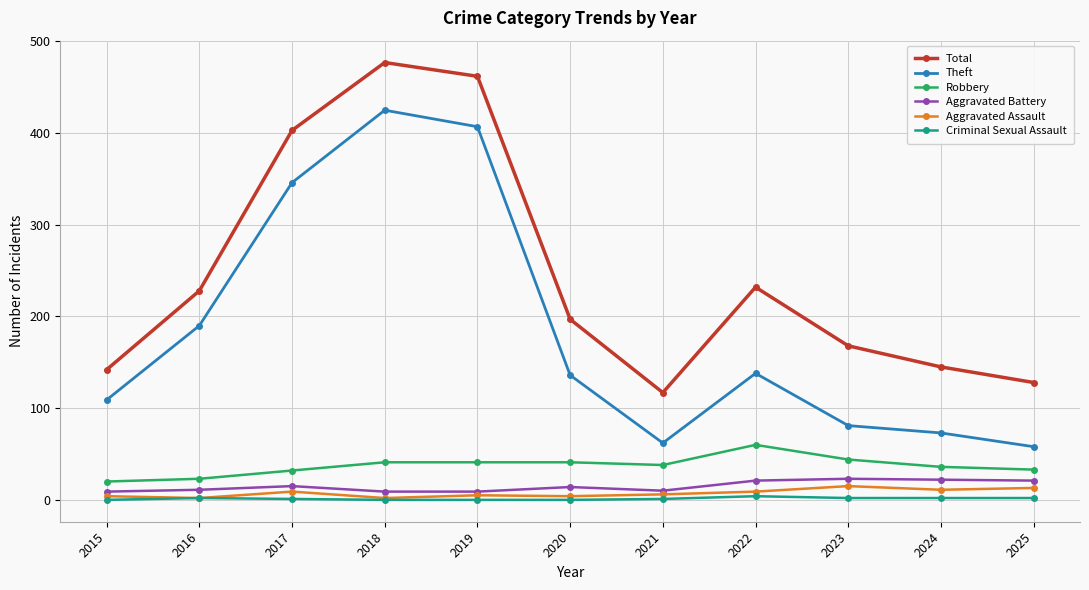

True or false: Total and Robbery cross at least once.

False